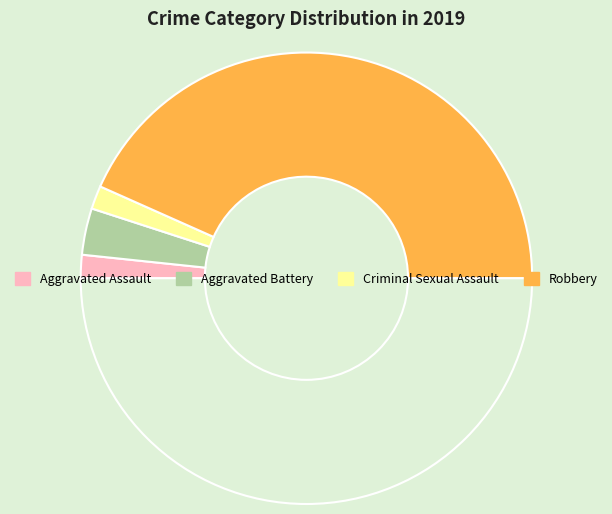

Which category has the biggest portion of the pie?

Robbery